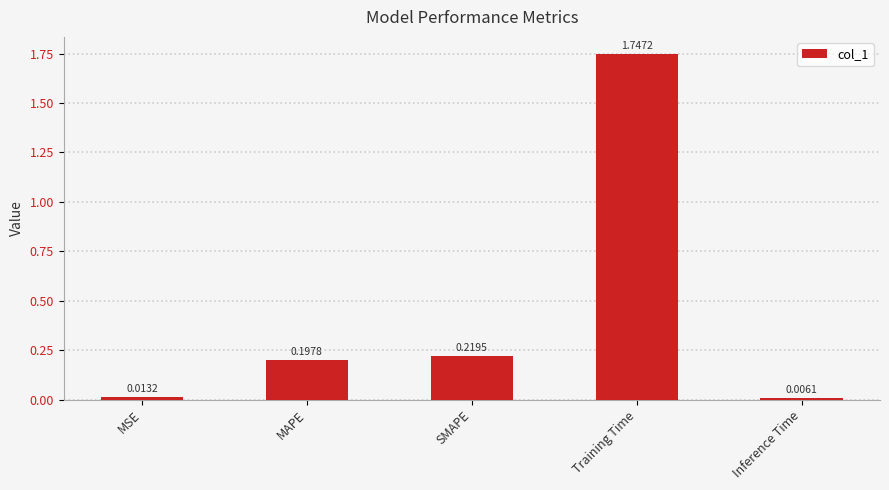

How many bars are there in total?

5